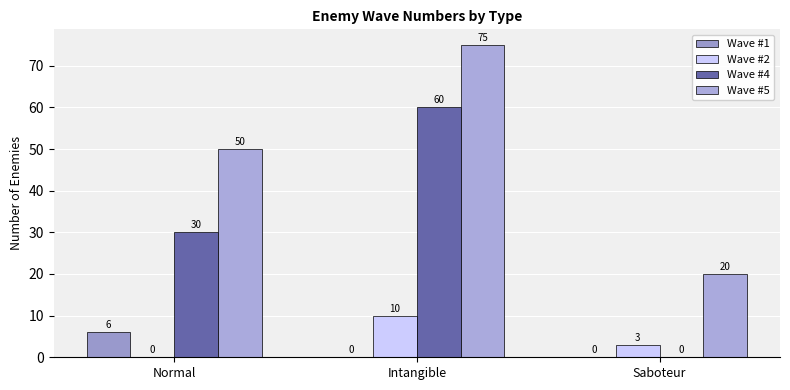

Reading right to left, list all the values displayed in this chart.

Wave #1: Saboteur=0	Intangible=0	Normal=6
Wave #2: Saboteur=3	Intangible=10	Normal=0
Wave #4: Saboteur=0	Intangible=60	Normal=30
Wave #5: Saboteur=20	Intangible=75	Normal=50